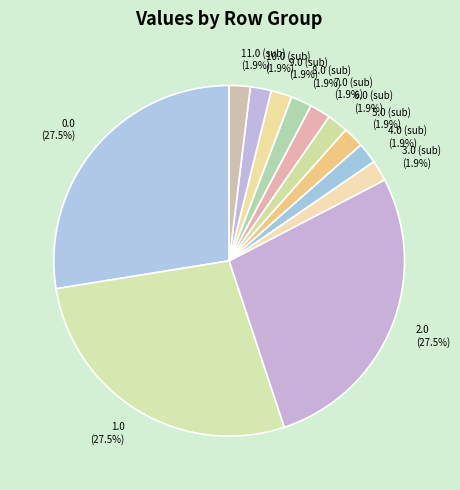

To the nearest percent, what percentage of the pie is 5.0?

2%